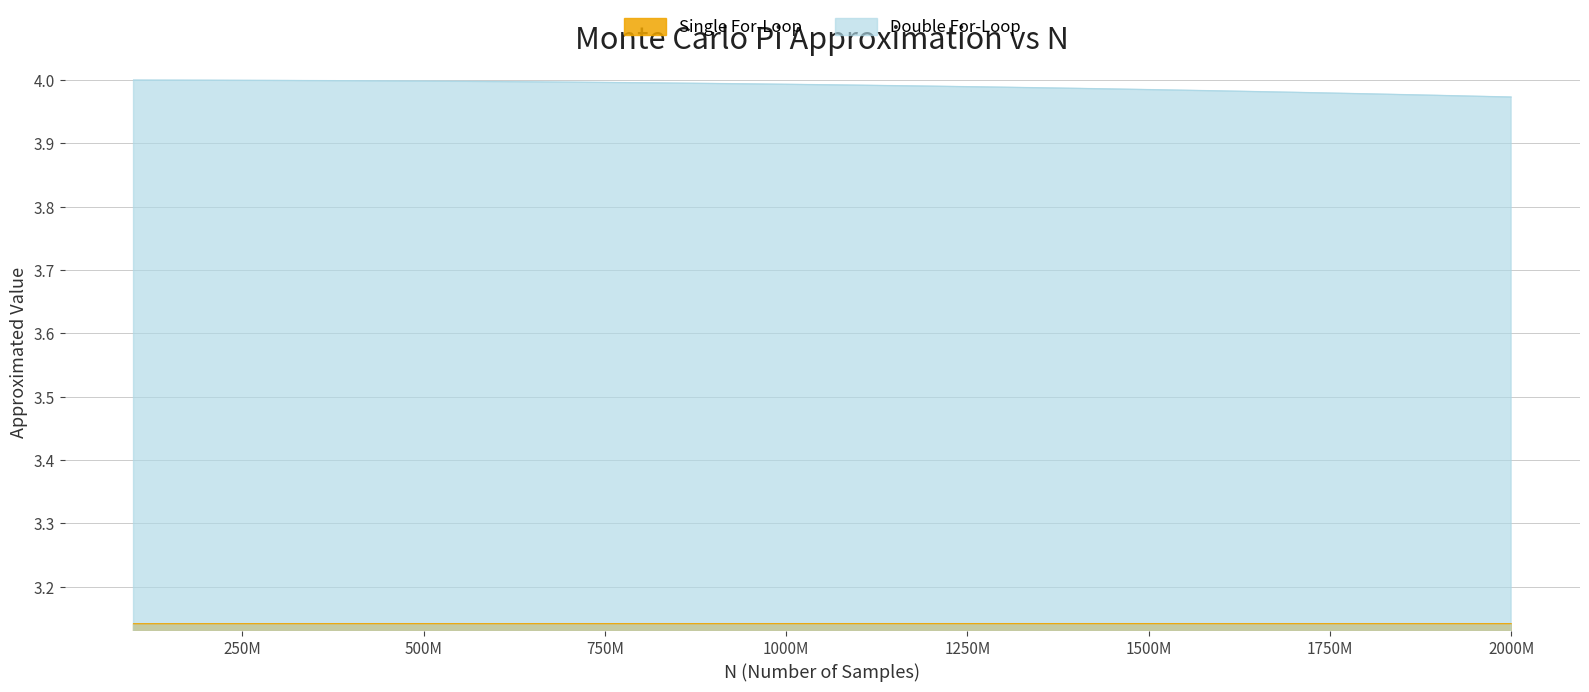

The Double For-Loop series shows 4.0 at 1700000000. True or false?

True